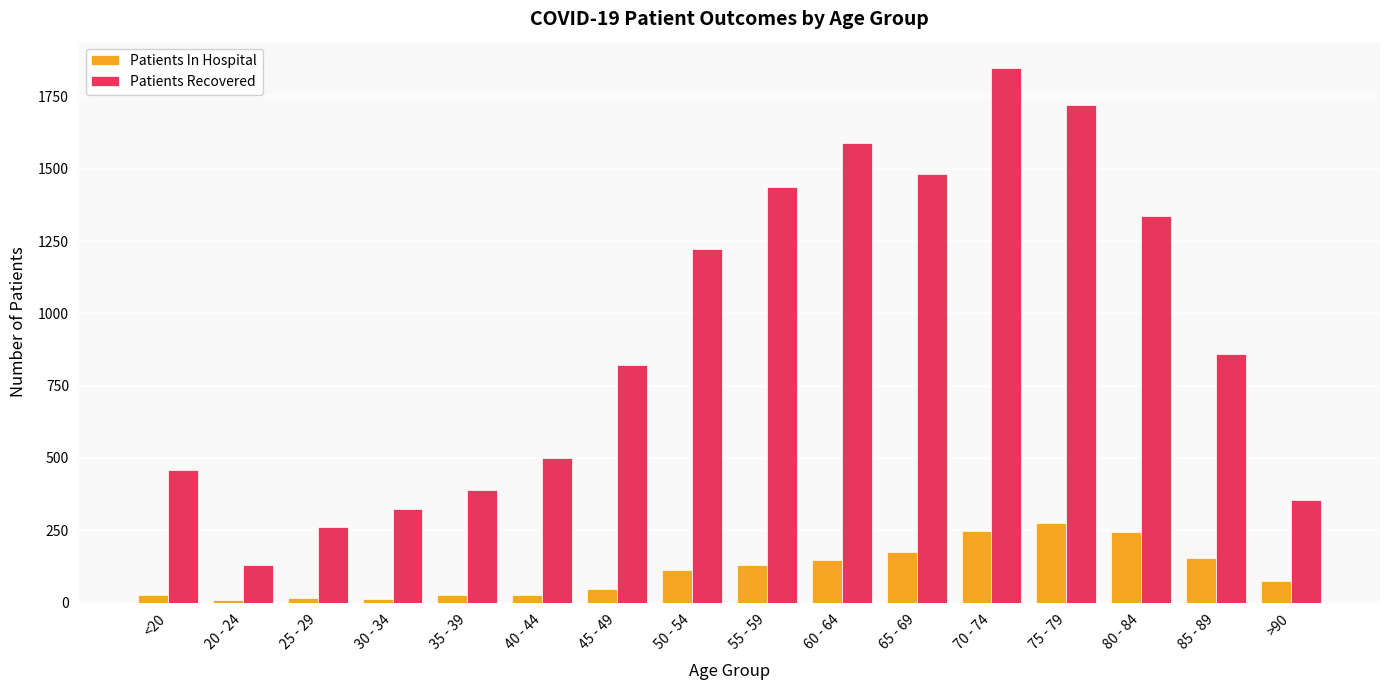

Which series has the largest range (max minus min)?

Patients Recovered